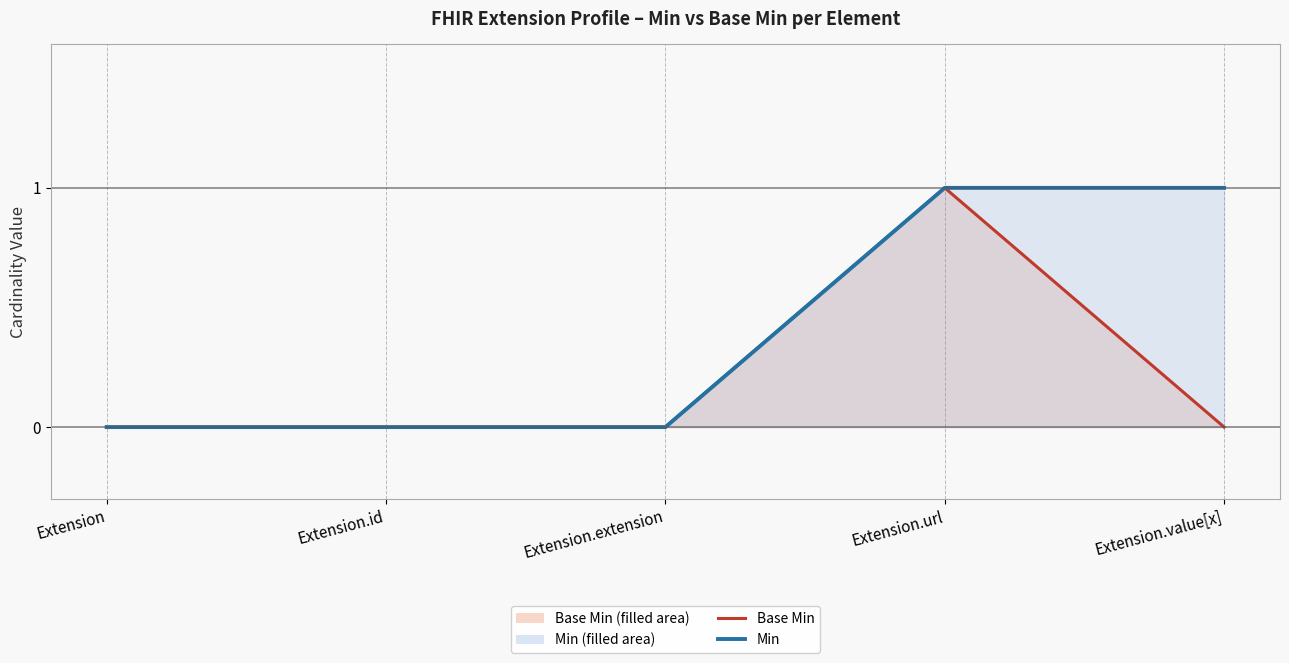

True or false: Min and Base Min cross at least once.

False